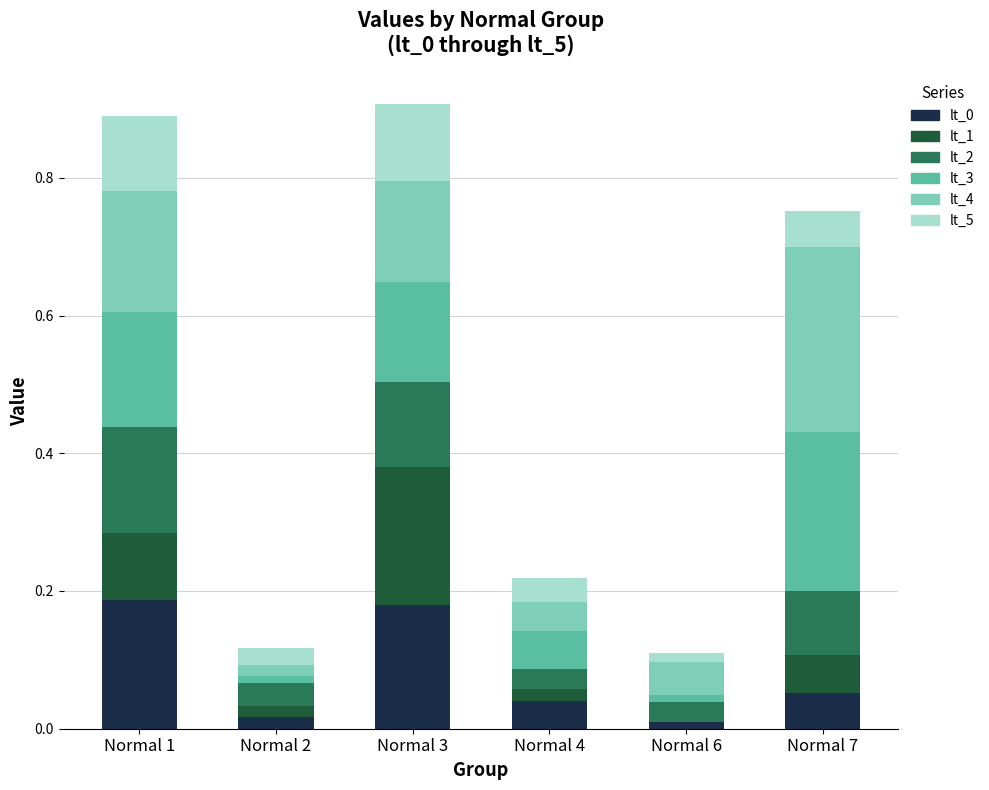

What is the total value across all series at Normal 7?

0.8